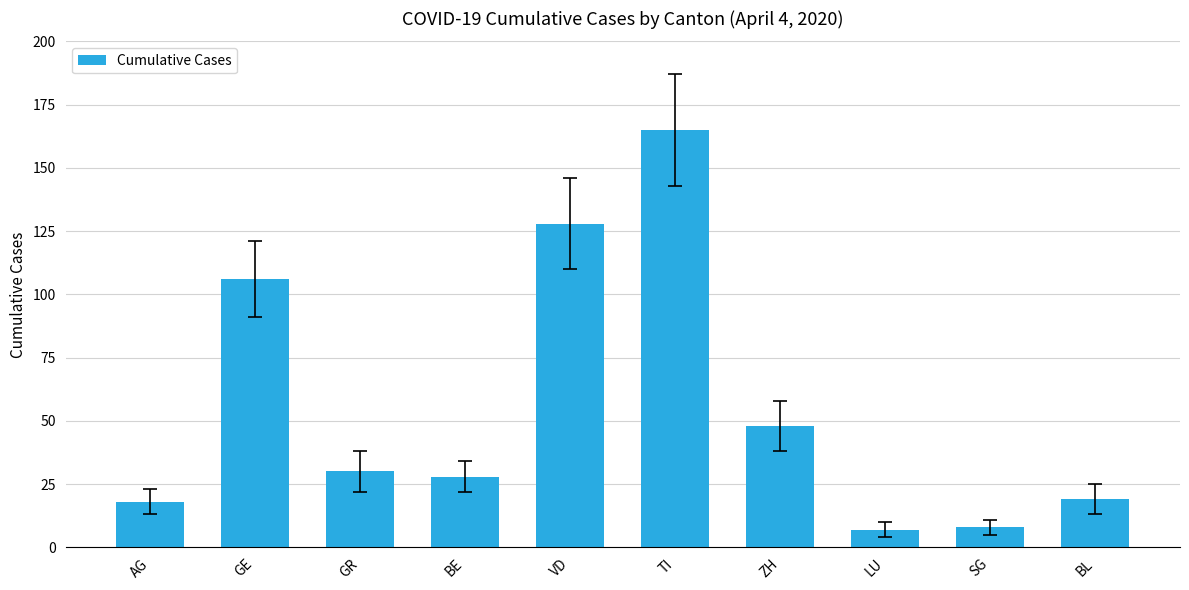

What position from the left is BL?

10